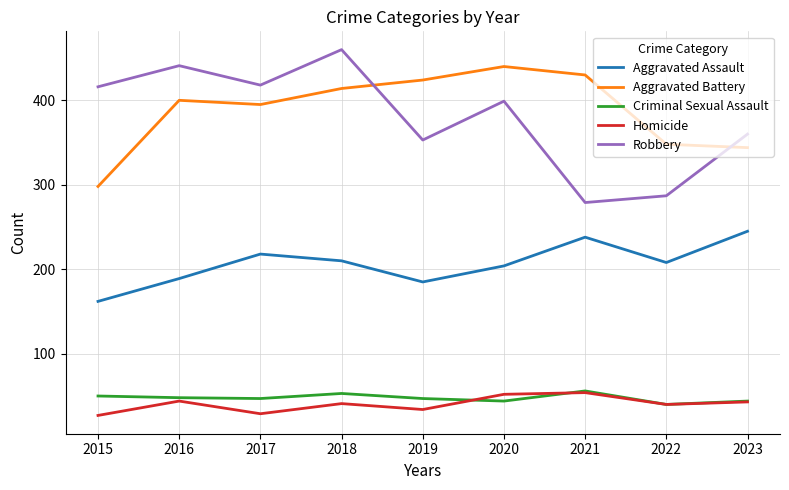

True or false: Robbery has more than 1 interior local peaks.

True